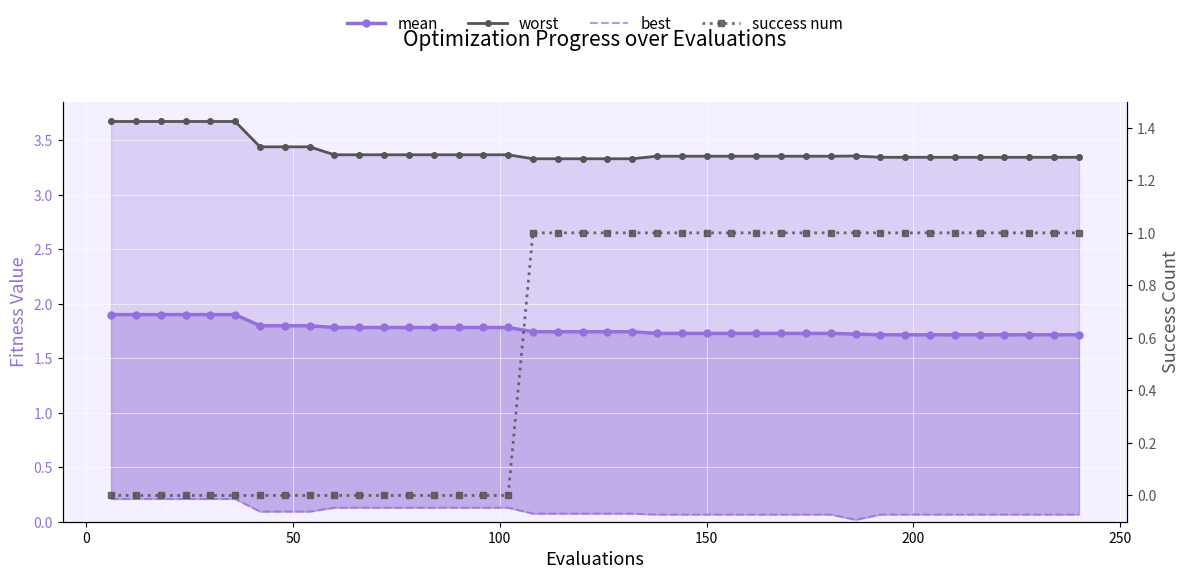

True or false: mean and worst intersect in this chart.

False